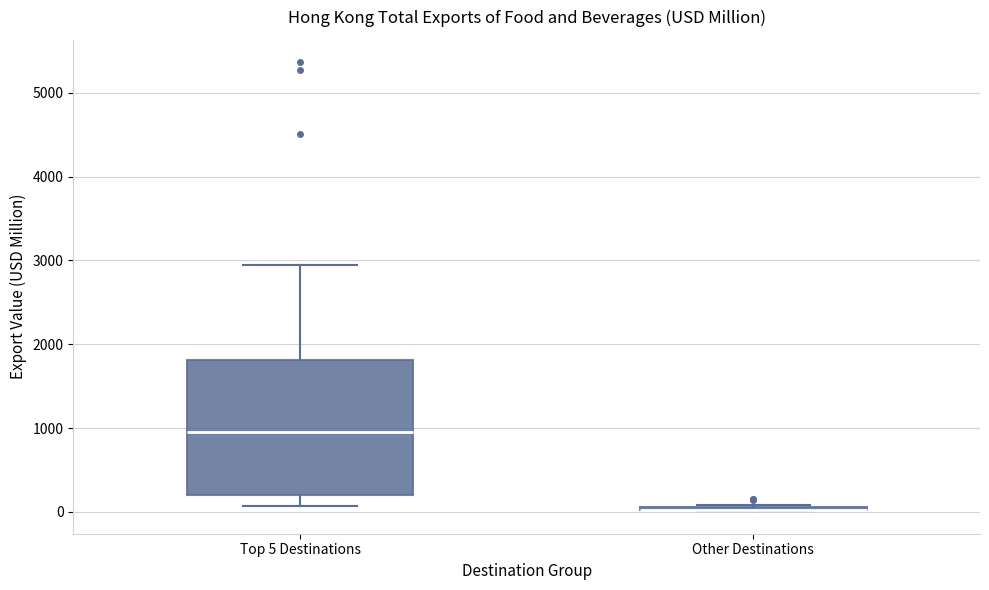

Reading left to right, transcribe this box plot: for each box, give where its median line is, the range the box spans, and where its two whiskers end, as read against the y-axis. The values are not printed on the chart, so give them approximately, as read against the axis.

Top 5 Destinations: median 1000, box 200 to 1800, whiskers 100 to 2900
Other Destinations: box collapsed to a line at 0, whiskers 0 to 100